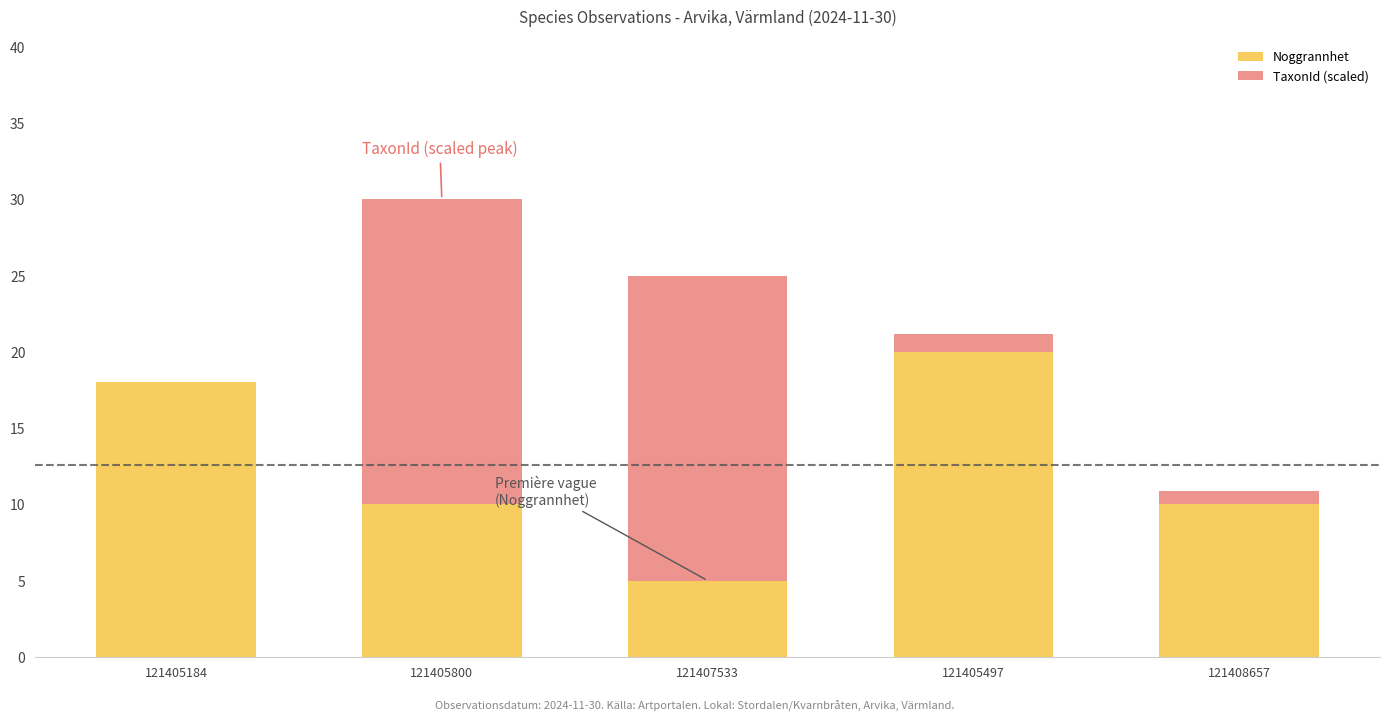

Read the Noggrannhet value at 121405497.

20.0